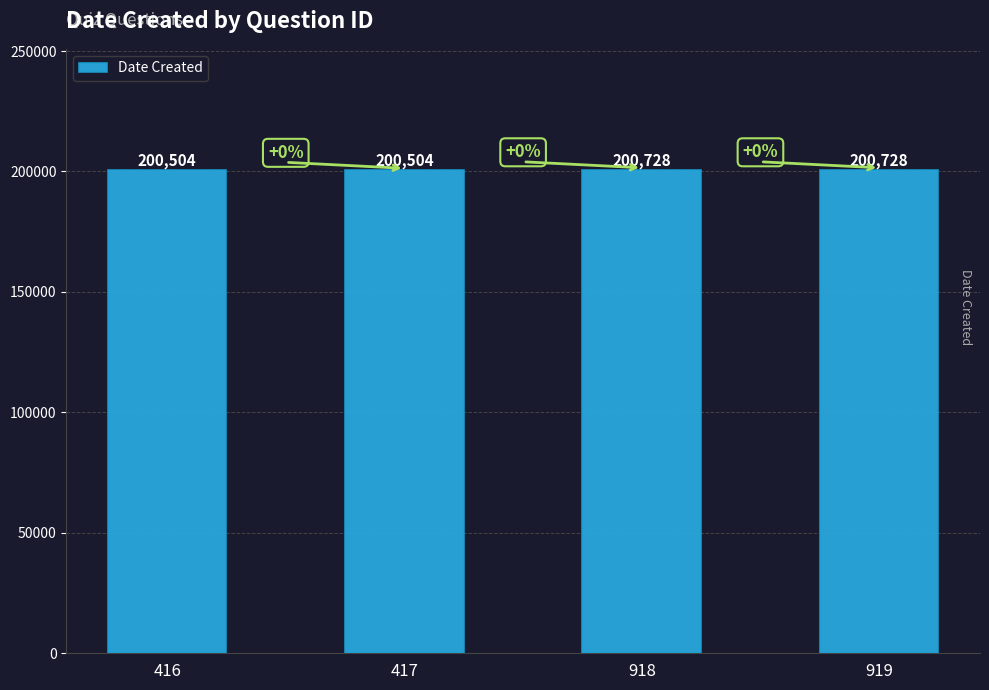

Reading left to right, transcribe all the data shown in this chart.

416=200504	417=200504	918=200728	919=200728